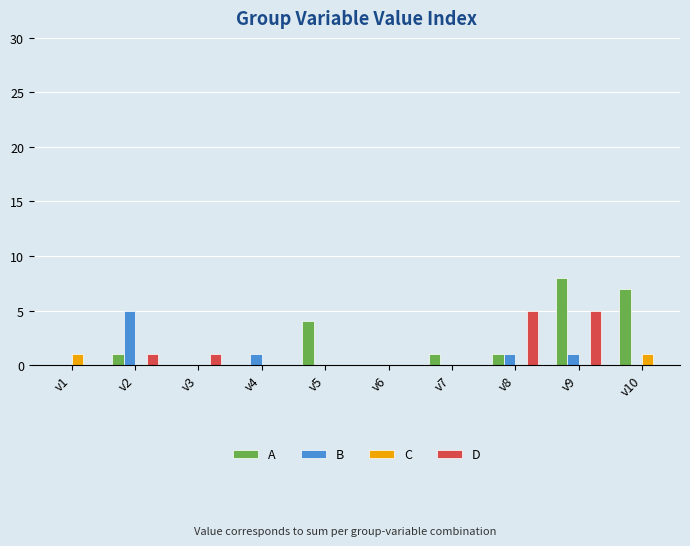

What is the greatest value displayed?

8